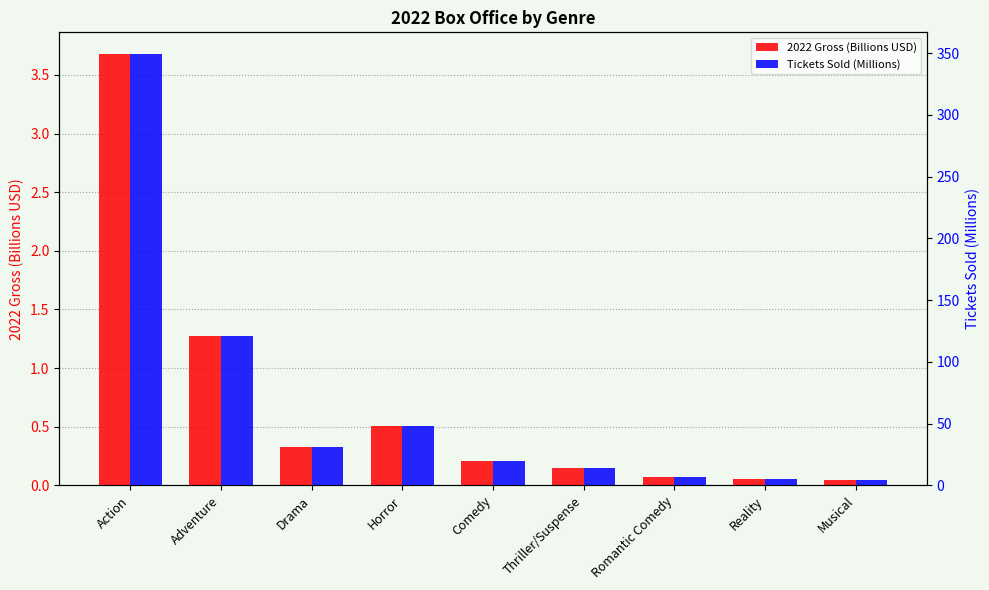

What is the label of the 1st bar from the left?

Action